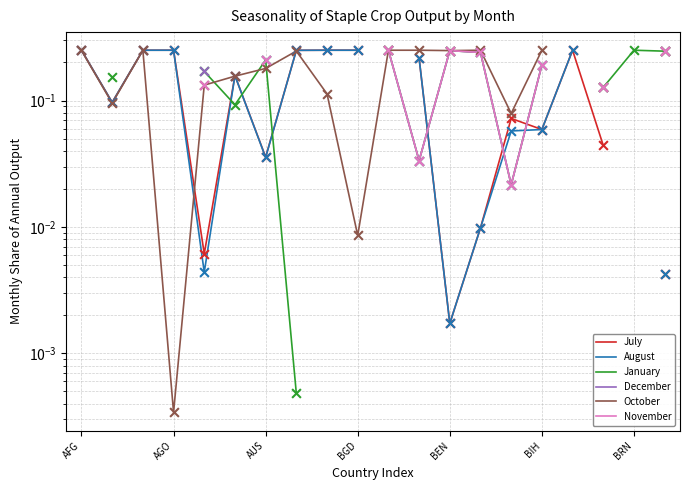

Is the value of December at 16 greater than the value of August at 15?

No